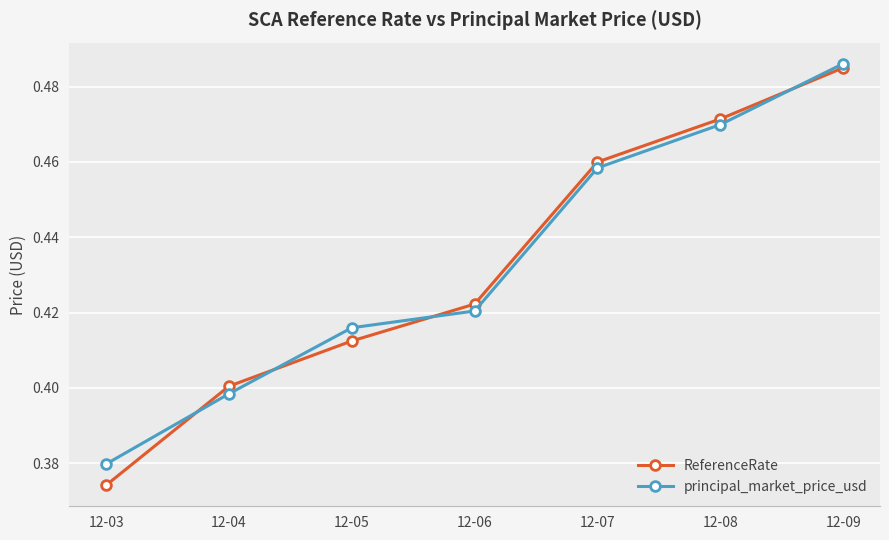

Is it true that principal_market_price_usd equals 0.4 at 12-03?

True